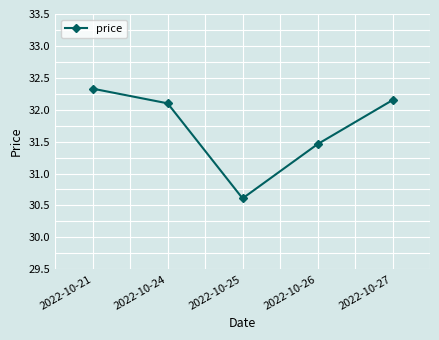

Which label corresponds to the largest value in the chart?

2022-10-21